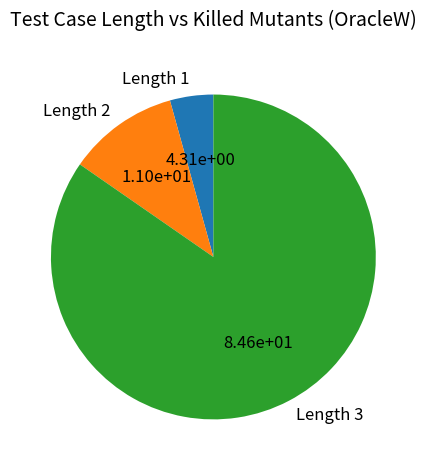

What is the largest slice in the pie chart?

Length 3